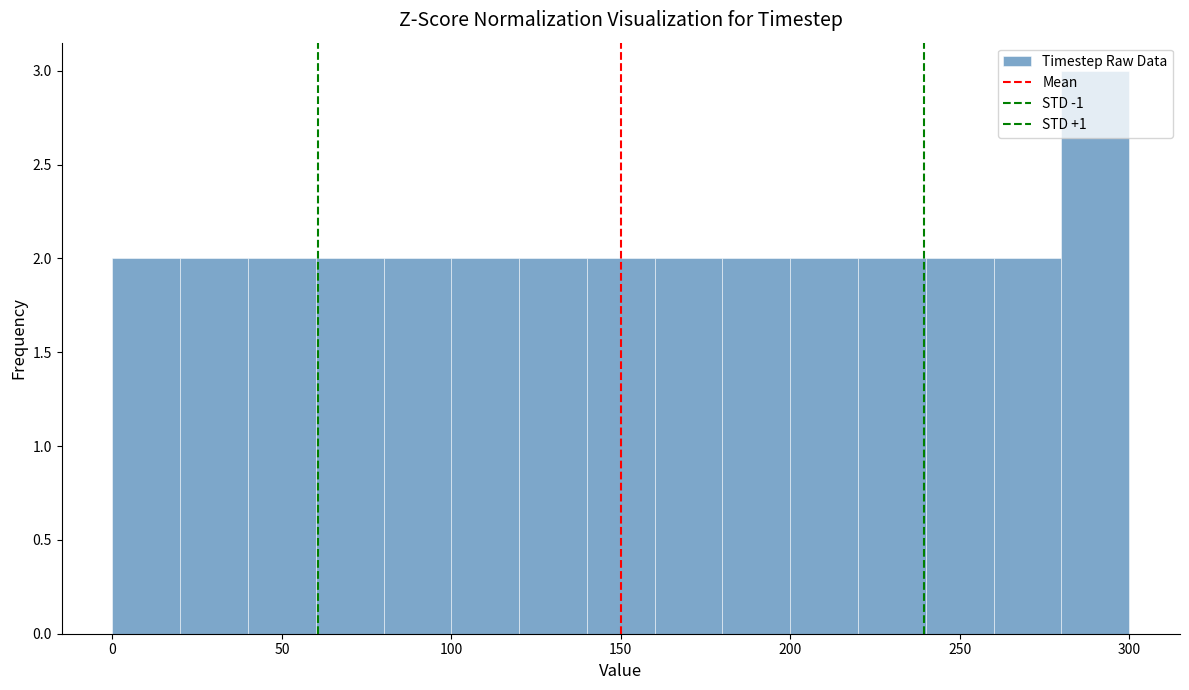

How tall is the bar that spans 260 to 280 on the x-axis? The values are not printed on the chart, so give them approximately, as read against the axis.

2